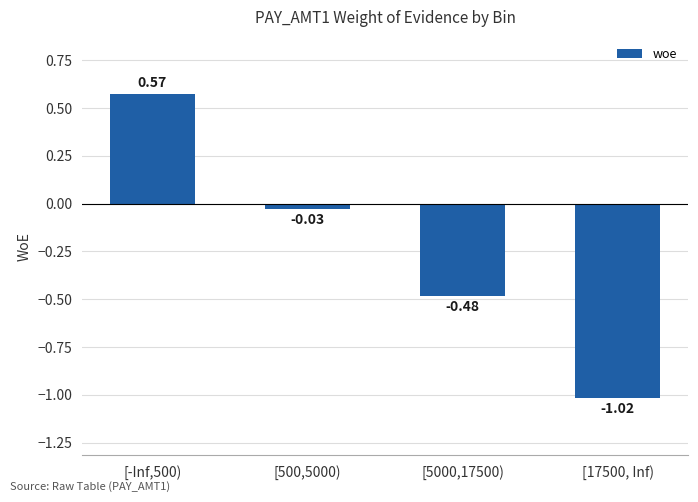

How many data points does each series have?

4